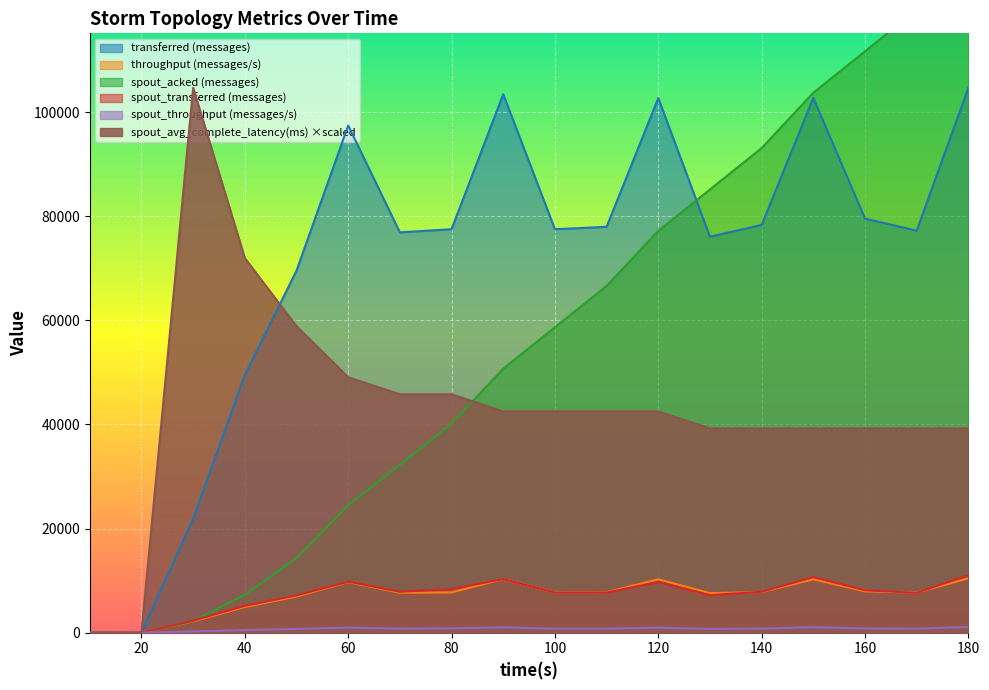

Read the spout_avg_complete_latency(ms) value at 60.

49059.4